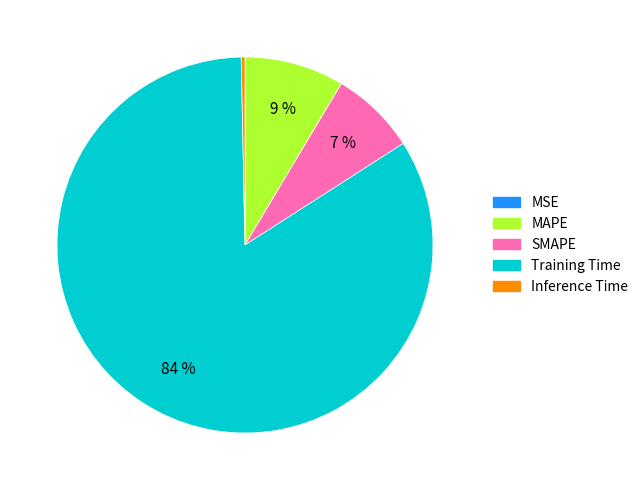

The MAPE slice represents 9% of the pie. True or false?

True